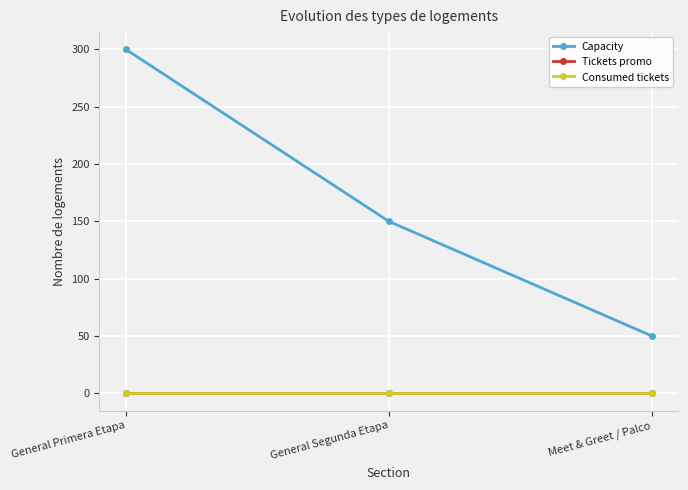

What is the minimum value for Capacity?

50